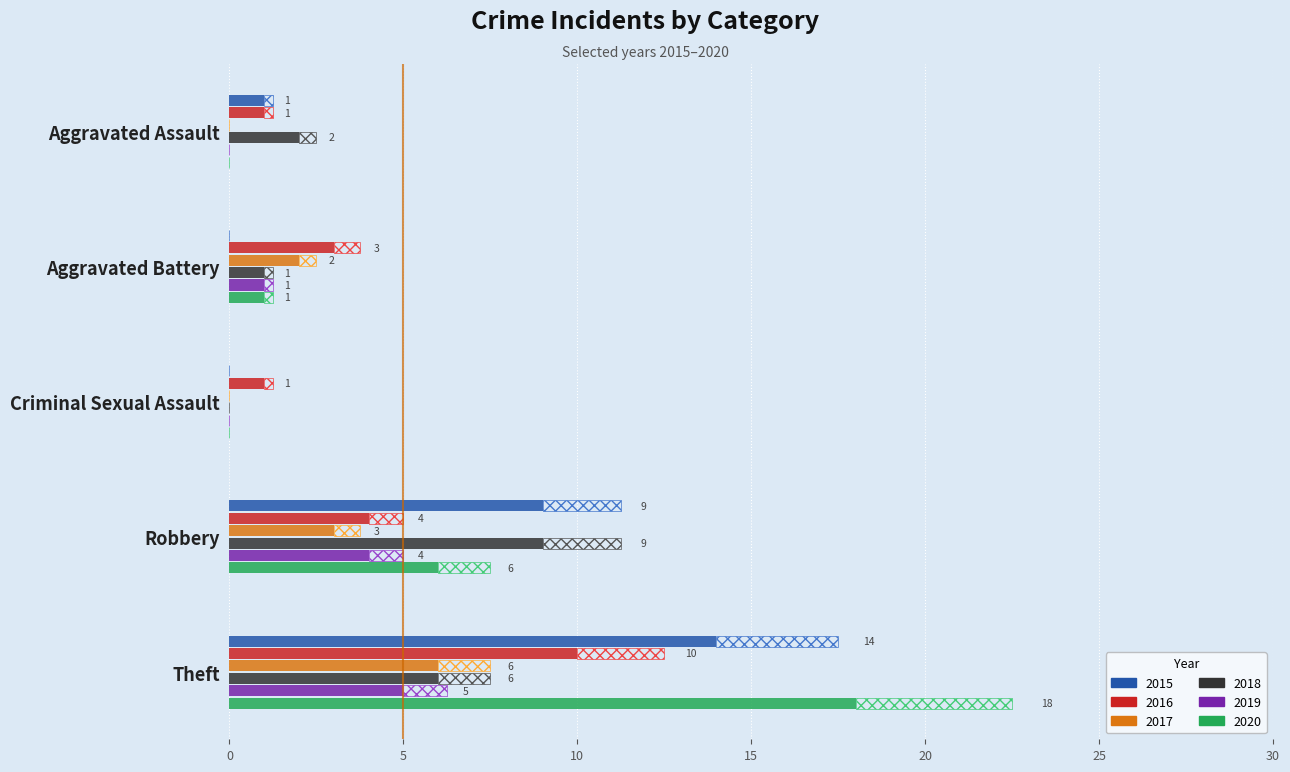

Which series has the largest total across all categories?

2020